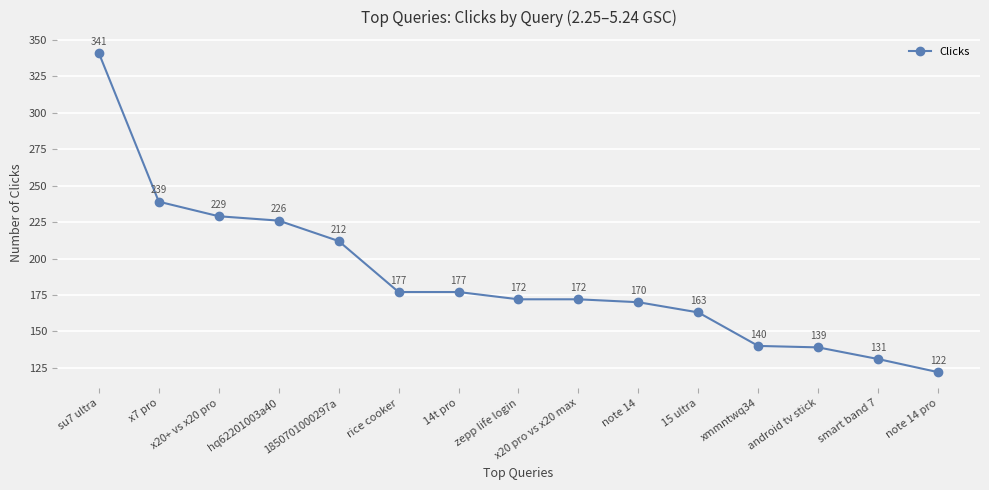

Reading left to right, extract all data points from this chart.

341	239	229	226	212	177	177	172	172	170	163	140	139	131	122